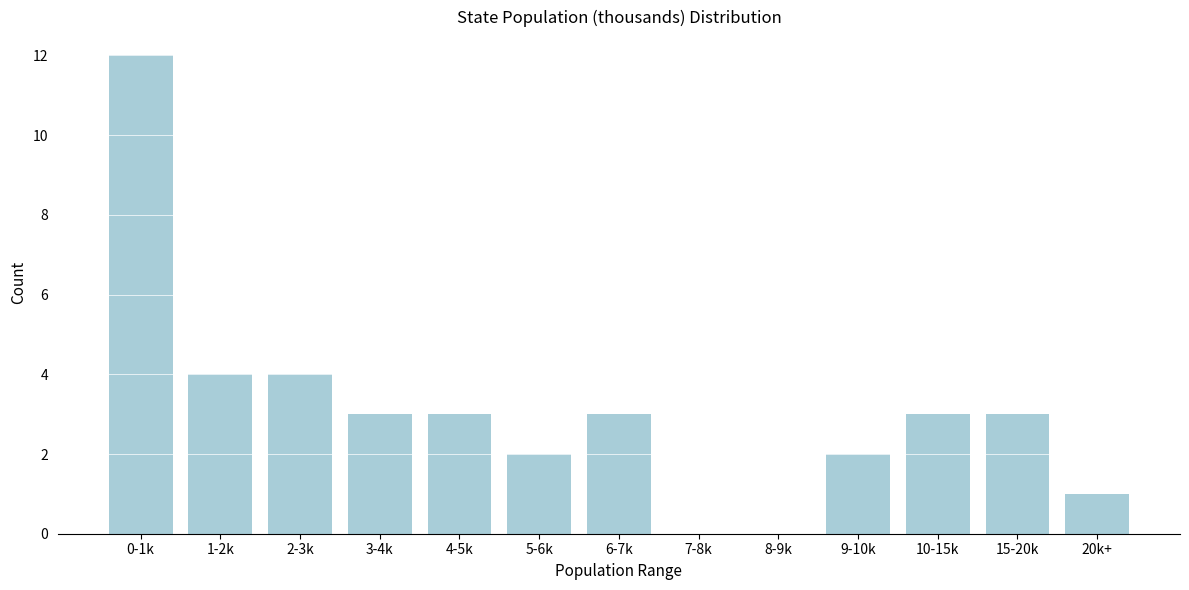

Reading left to right, transcribe all the data shown in this chart.

0-1k=12	1-2k=4	2-3k=4	3-4k=3	4-5k=3	5-6k=2	6-7k=3	7-8k=0	8-9k=0	9-10k=2	10-15k=3	15-20k=3	20k+=1